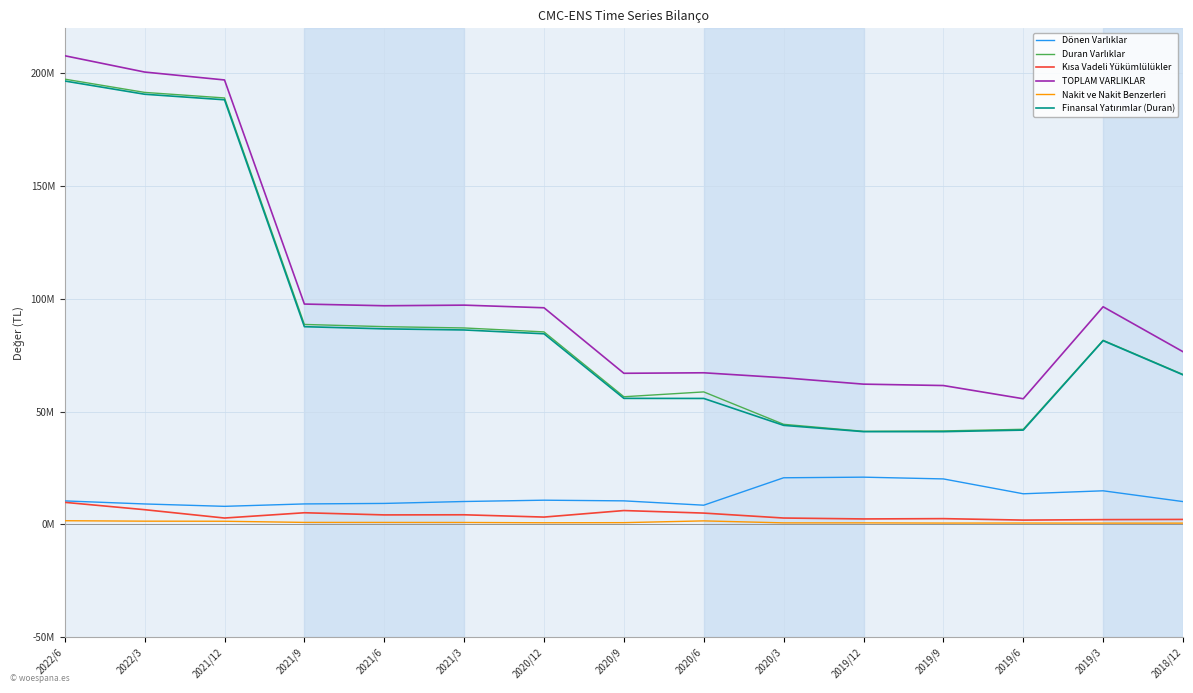

What is the difference between the highest and lowest values at 2021/12?

195740652